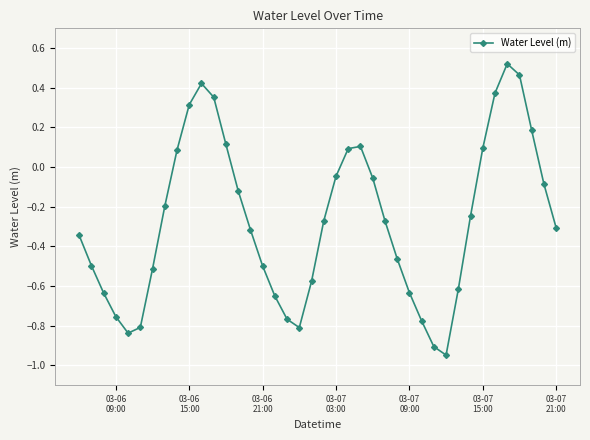

True or false: there are more than 2 points higher than both neighbors.

True